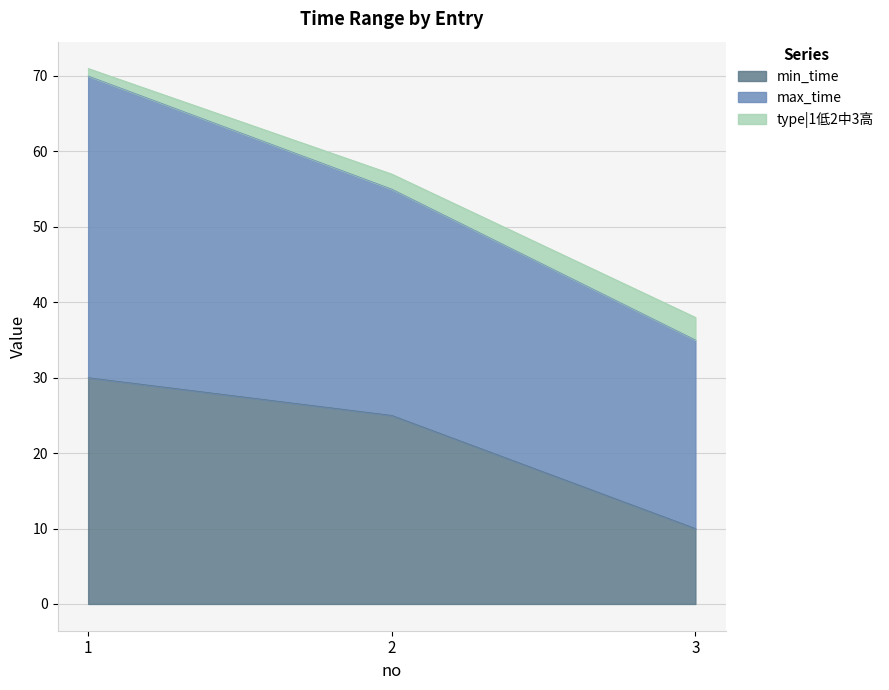

Is it true that min_time equals 35 at 2?

False